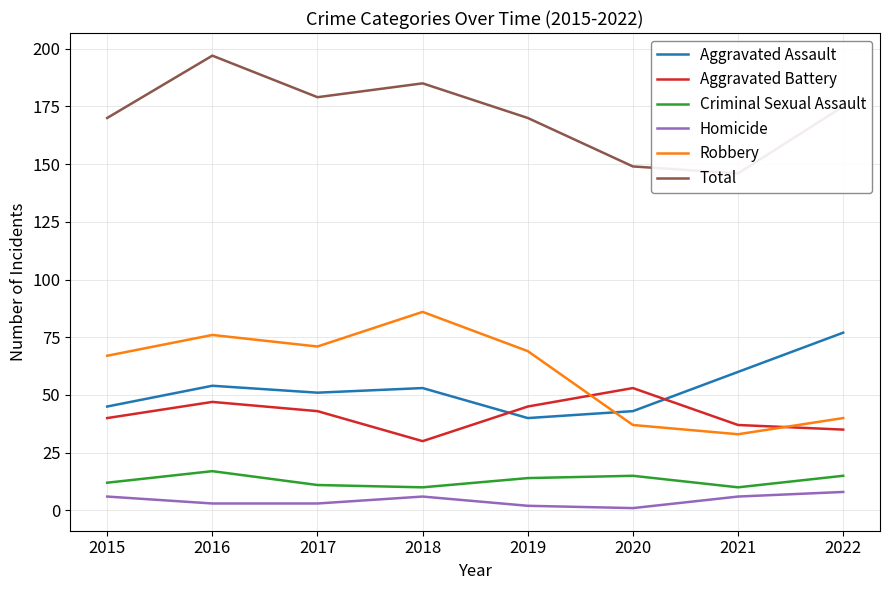

What is the average value of the Aggravated Assault series?

53